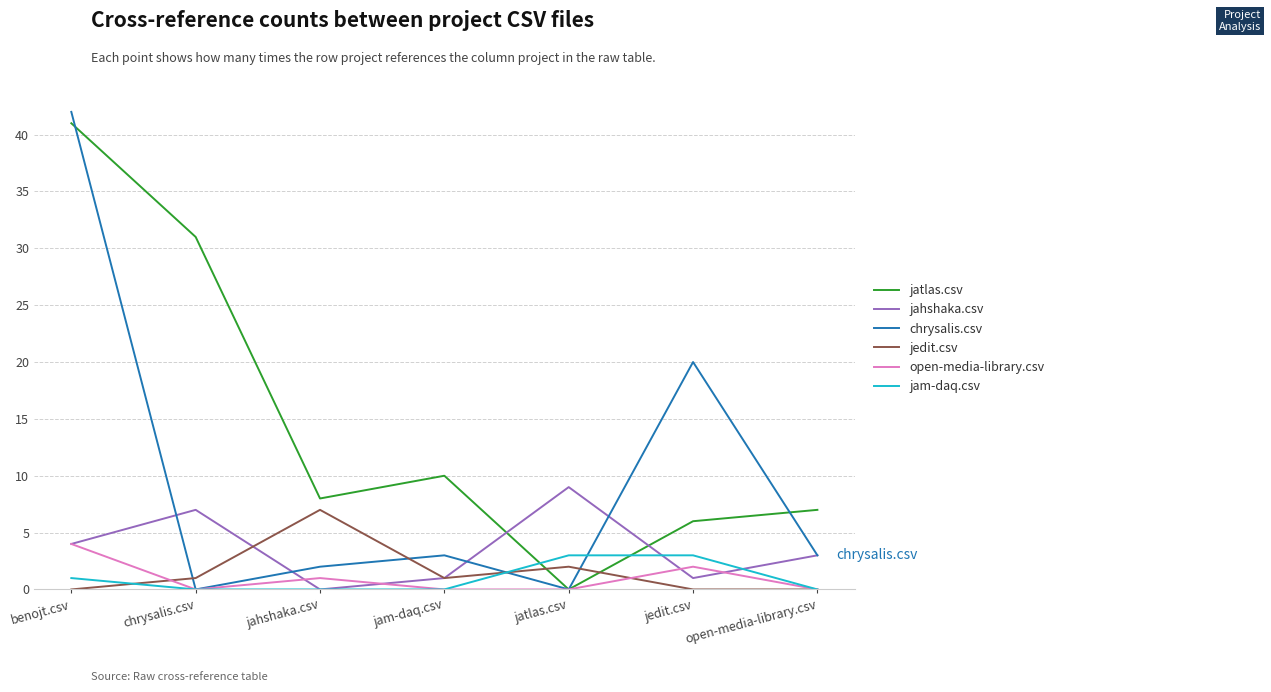

Where is chrysalis.csv nearest to the value 21?

jedit.csv